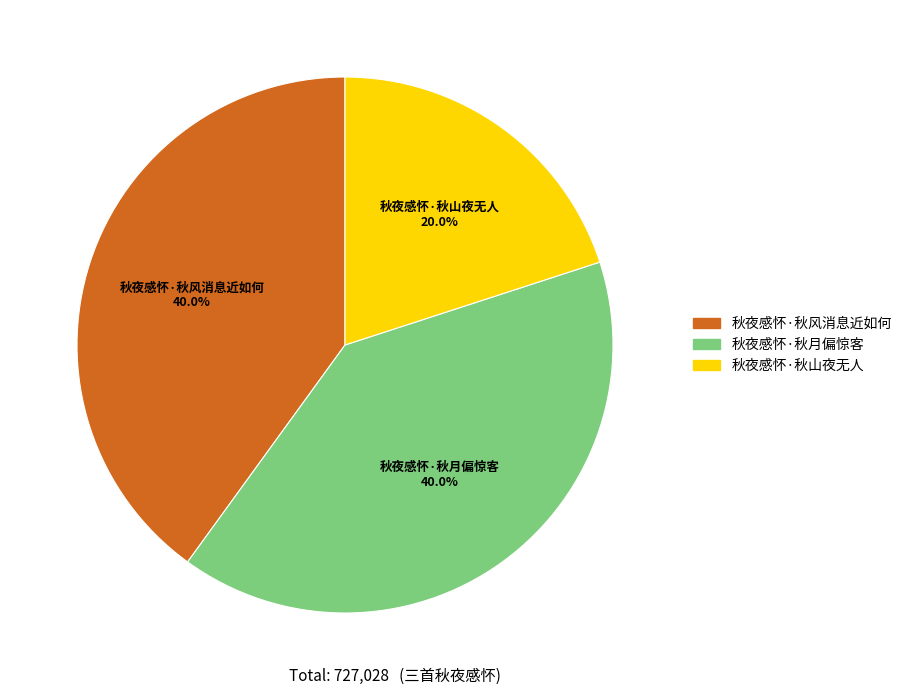

To the nearest percent, what is the difference between the largest and smallest slice percentages?

20%